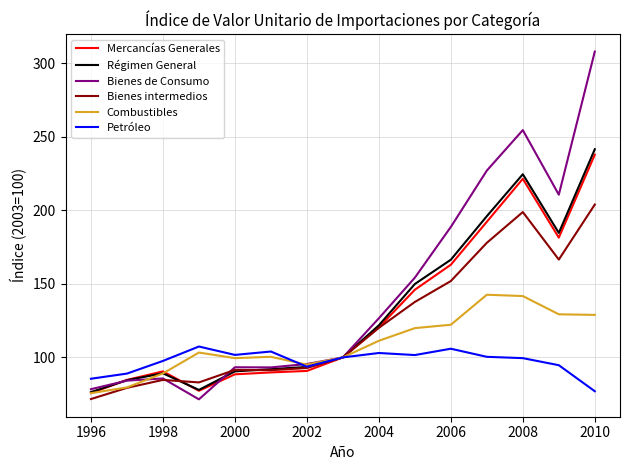

In Bienes de Consumo, how many points are lower than both neighbors (excluding endpoints)?

3